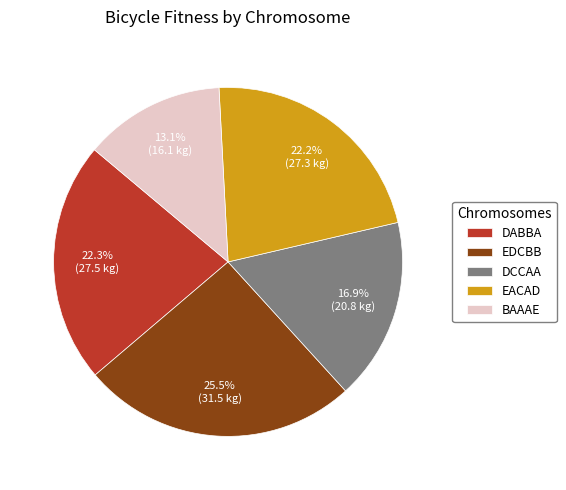

Is BAAAE the majority of the pie?

No